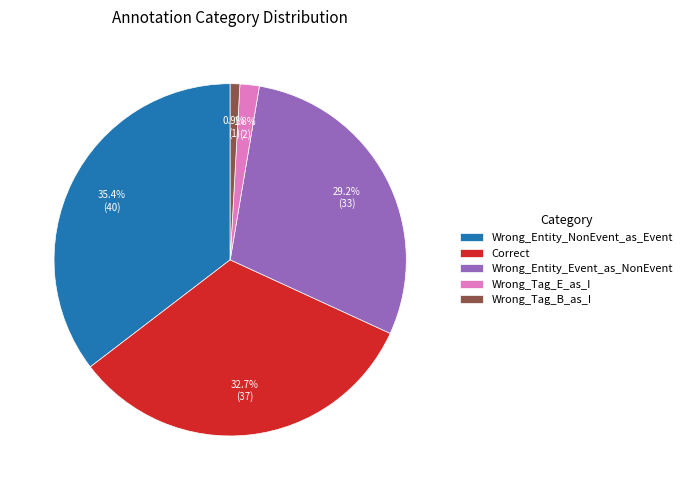

Which slice is the largest?

Wrong_Entity_NonEvent_as_Event